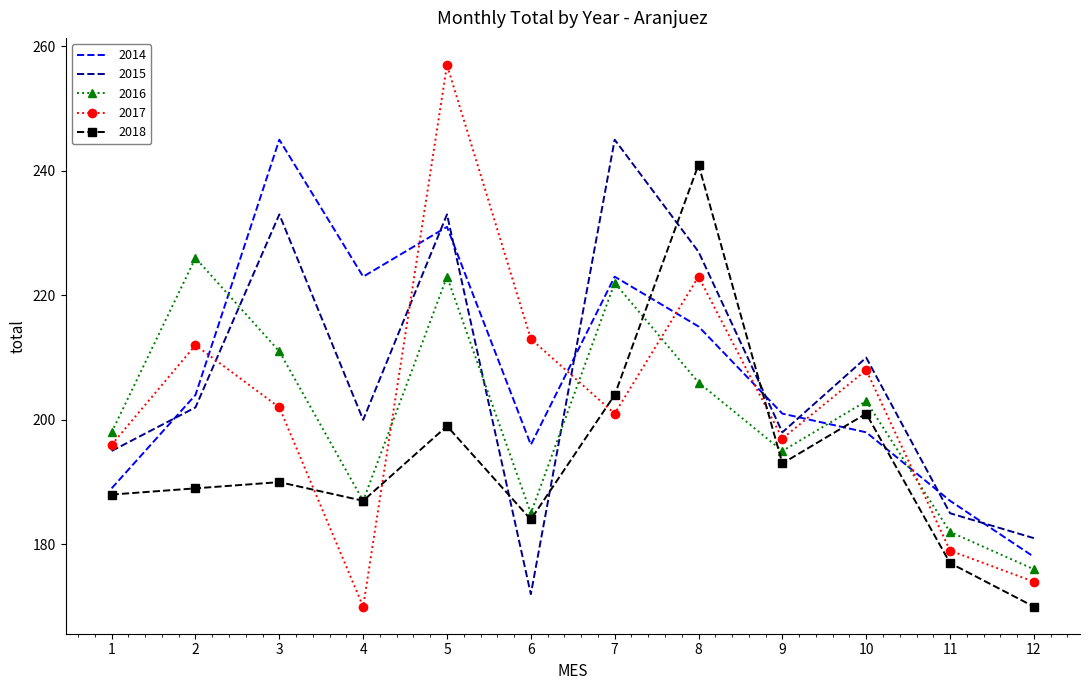

List the labels in order of 2016 value, largest first.

2, 5, 7, 3, 8, 10, 1, 9, 4, 6, 11, 12